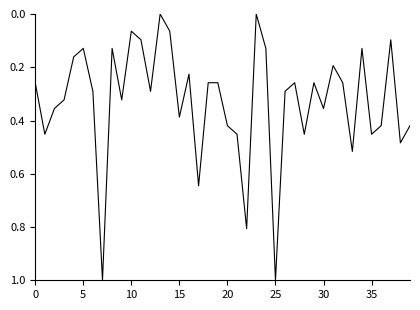

What is the sum of all values?

13.1